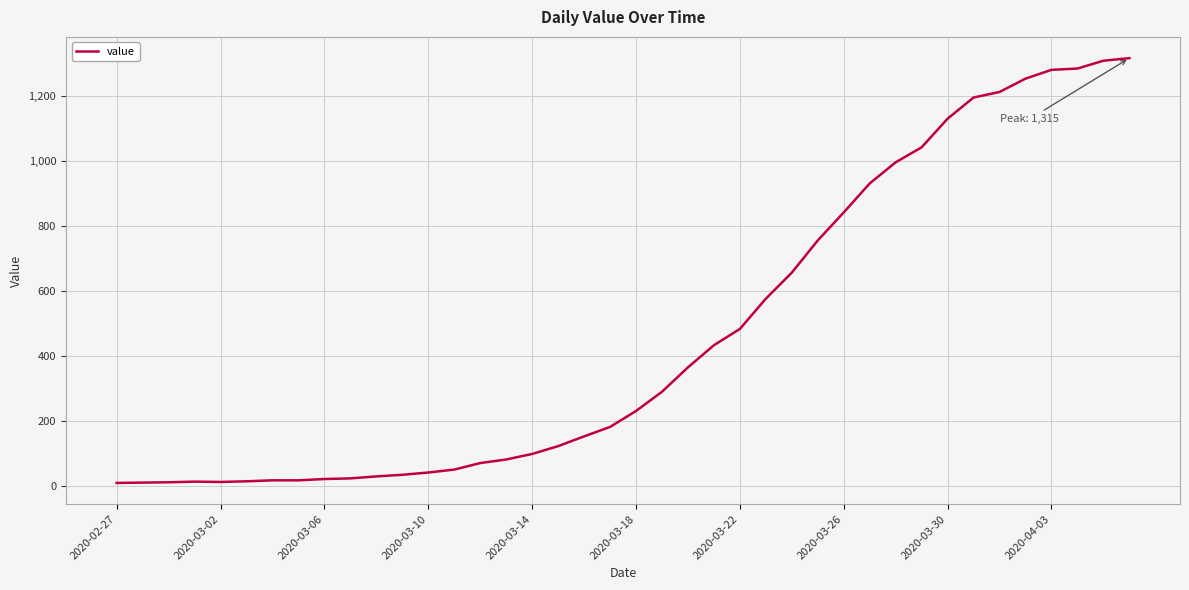

What is the difference between the maximum and minimum values?

1305